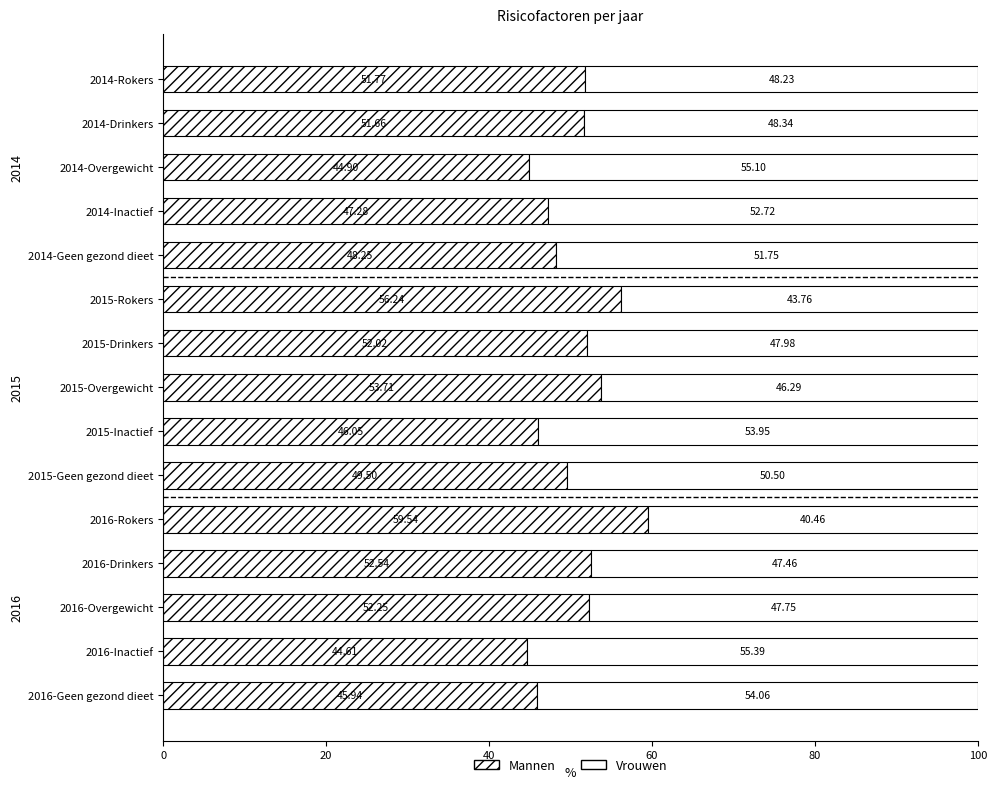

Count the number of data series in this chart.

2